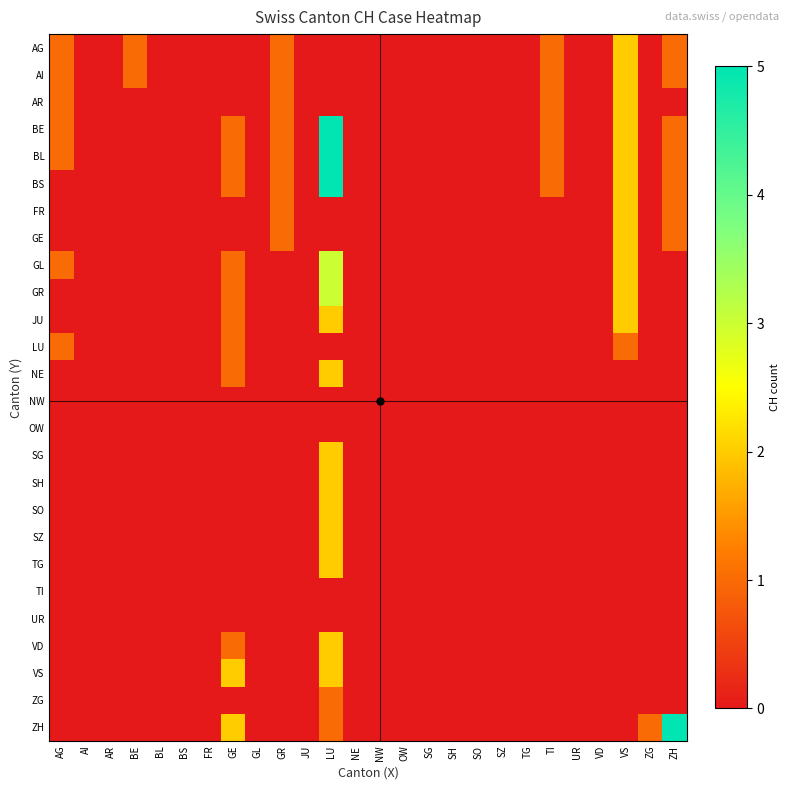

Reading left to right, list all the values displayed in this chart.

AG: AG=1	AI=0	AR=0	BE=1	BL=0	BS=0	FR=0	GE=0	GL=0	GR=1	JU=0	LU=0	NE=0	NW=0	OW=0	SG=0	SH=0	SO=0	SZ=0	TG=0	TI=1	UR=0	VD=0	VS=2	ZG=0	ZH=1
AI: AG=1	AI=0	AR=0	BE=1	BL=0	BS=0	FR=0	GE=0	GL=0	GR=1	JU=0	LU=0	NE=0	NW=0	OW=0	SG=0	SH=0	SO=0	SZ=0	TG=0	TI=1	UR=0	VD=0	VS=2	ZG=0	ZH=1
AR: AG=1	AI=0	AR=0	BE=0	BL=0	BS=0	FR=0	GE=0	GL=0	GR=1	JU=0	LU=0	NE=0	NW=0	OW=0	SG=0	SH=0	SO=0	SZ=0	TG=0	TI=1	UR=0	VD=0	VS=2	ZG=0	ZH=0
BE: AG=1	AI=0	AR=0	BE=0	BL=0	BS=0	FR=0	GE=1	GL=0	GR=1	JU=0	LU=5	NE=0	NW=0	OW=0	SG=0	SH=0	SO=0	SZ=0	TG=0	TI=1	UR=0	VD=0	VS=2	ZG=0	ZH=1
BL: AG=1	AI=0	AR=0	BE=0	BL=0	BS=0	FR=0	GE=1	GL=0	GR=1	JU=0	LU=5	NE=0	NW=0	OW=0	SG=0	SH=0	SO=0	SZ=0	TG=0	TI=1	UR=0	VD=0	VS=2	ZG=0	ZH=1
BS: AG=0	AI=0	AR=0	BE=0	BL=0	BS=0	FR=0	GE=1	GL=0	GR=1	JU=0	LU=5	NE=0	NW=0	OW=0	SG=0	SH=0	SO=0	SZ=0	TG=0	TI=1	UR=0	VD=0	VS=2	ZG=0	ZH=1
FR: AG=0	AI=0	AR=0	BE=0	BL=0	BS=0	FR=0	GE=0	GL=0	GR=1	JU=0	LU=0	NE=0	NW=0	OW=0	SG=0	SH=0	SO=0	SZ=0	TG=0	TI=0	UR=0	VD=0	VS=2	ZG=0	ZH=1
GE: AG=0	AI=0	AR=0	BE=0	BL=0	BS=0	FR=0	GE=0	GL=0	GR=1	JU=0	LU=0	NE=0	NW=0	OW=0	SG=0	SH=0	SO=0	SZ=0	TG=0	TI=0	UR=0	VD=0	VS=2	ZG=0	ZH=1
GL: AG=1	AI=0	AR=0	BE=0	BL=0	BS=0	FR=0	GE=1	GL=0	GR=0	JU=0	LU=3	NE=0	NW=0	OW=0	SG=0	SH=0	SO=0	SZ=0	TG=0	TI=0	UR=0	VD=0	VS=2	ZG=0	ZH=0
GR: AG=0	AI=0	AR=0	BE=0	BL=0	BS=0	FR=0	GE=1	GL=0	GR=0	JU=0	LU=3	NE=0	NW=0	OW=0	SG=0	SH=0	SO=0	SZ=0	TG=0	TI=0	UR=0	VD=0	VS=2	ZG=0	ZH=0
JU: AG=0	AI=0	AR=0	BE=0	BL=0	BS=0	FR=0	GE=1	GL=0	GR=0	JU=0	LU=2	NE=0	NW=0	OW=0	SG=0	SH=0	SO=0	SZ=0	TG=0	TI=0	UR=0	VD=0	VS=2	ZG=0	ZH=0
LU: AG=1	AI=0	AR=0	BE=0	BL=0	BS=0	FR=0	GE=1	GL=0	GR=0	JU=0	LU=0	NE=0	NW=0	OW=0	SG=0	SH=0	SO=0	SZ=0	TG=0	TI=0	UR=0	VD=0	VS=1	ZG=0	ZH=0
NE: AG=0	AI=0	AR=0	BE=0	BL=0	BS=0	FR=0	GE=1	GL=0	GR=0	JU=0	LU=2	NE=0	NW=0	OW=0	SG=0	SH=0	SO=0	SZ=0	TG=0	TI=0	UR=0	VD=0	VS=0	ZG=0	ZH=0
NW: AG=0	AI=0	AR=0	BE=0	BL=0	BS=0	FR=0	GE=0	GL=0	GR=0	JU=0	LU=0	NE=0	NW=0	OW=0	SG=0	SH=0	SO=0	SZ=0	TG=0	TI=0	UR=0	VD=0	VS=0	ZG=0	ZH=0
OW: AG=0	AI=0	AR=0	BE=0	BL=0	BS=0	FR=0	GE=0	GL=0	GR=0	JU=0	LU=0	NE=0	NW=0	OW=0	SG=0	SH=0	SO=0	SZ=0	TG=0	TI=0	UR=0	VD=0	VS=0	ZG=0	ZH=0
SG: AG=0	AI=0	AR=0	BE=0	BL=0	BS=0	FR=0	GE=0	GL=0	GR=0	JU=0	LU=2	NE=0	NW=0	OW=0	SG=0	SH=0	SO=0	SZ=0	TG=0	TI=0	UR=0	VD=0	VS=0	ZG=0	ZH=0
SH: AG=0	AI=0	AR=0	BE=0	BL=0	BS=0	FR=0	GE=0	GL=0	GR=0	JU=0	LU=2	NE=0	NW=0	OW=0	SG=0	SH=0	SO=0	SZ=0	TG=0	TI=0	UR=0	VD=0	VS=0	ZG=0	ZH=0
SO: AG=0	AI=0	AR=0	BE=0	BL=0	BS=0	FR=0	GE=0	GL=0	GR=0	JU=0	LU=2	NE=0	NW=0	OW=0	SG=0	SH=0	SO=0	SZ=0	TG=0	TI=0	UR=0	VD=0	VS=0	ZG=0	ZH=0
SZ: AG=0	AI=0	AR=0	BE=0	BL=0	BS=0	FR=0	GE=0	GL=0	GR=0	JU=0	LU=2	NE=0	NW=0	OW=0	SG=0	SH=0	SO=0	SZ=0	TG=0	TI=0	UR=0	VD=0	VS=0	ZG=0	ZH=0
TG: AG=0	AI=0	AR=0	BE=0	BL=0	BS=0	FR=0	GE=0	GL=0	GR=0	JU=0	LU=2	NE=0	NW=0	OW=0	SG=0	SH=0	SO=0	SZ=0	TG=0	TI=0	UR=0	VD=0	VS=0	ZG=0	ZH=0
TI: AG=0	AI=0	AR=0	BE=0	BL=0	BS=0	FR=0	GE=0	GL=0	GR=0	JU=0	LU=0	NE=0	NW=0	OW=0	SG=0	SH=0	SO=0	SZ=0	TG=0	TI=0	UR=0	VD=0	VS=0	ZG=0	ZH=0
UR: AG=0	AI=0	AR=0	BE=0	BL=0	BS=0	FR=0	GE=0	GL=0	GR=0	JU=0	LU=0	NE=0	NW=0	OW=0	SG=0	SH=0	SO=0	SZ=0	TG=0	TI=0	UR=0	VD=0	VS=0	ZG=0	ZH=0
VD: AG=0	AI=0	AR=0	BE=0	BL=0	BS=0	FR=0	GE=1	GL=0	GR=0	JU=0	LU=2	NE=0	NW=0	OW=0	SG=0	SH=0	SO=0	SZ=0	TG=0	TI=0	UR=0	VD=0	VS=0	ZG=0	ZH=0
VS: AG=0	AI=0	AR=0	BE=0	BL=0	BS=0	FR=0	GE=2	GL=0	GR=0	JU=0	LU=2	NE=0	NW=0	OW=0	SG=0	SH=0	SO=0	SZ=0	TG=0	TI=0	UR=0	VD=0	VS=0	ZG=0	ZH=0
ZG: AG=0	AI=0	AR=0	BE=0	BL=0	BS=0	FR=0	GE=0	GL=0	GR=0	JU=0	LU=1	NE=0	NW=0	OW=0	SG=0	SH=0	SO=0	SZ=0	TG=0	TI=0	UR=0	VD=0	VS=0	ZG=0	ZH=0
ZH: AG=0	AI=0	AR=0	BE=0	BL=0	BS=0	FR=0	GE=2	GL=0	GR=0	JU=0	LU=1	NE=0	NW=0	OW=0	SG=0	SH=0	SO=0	SZ=0	TG=0	TI=0	UR=0	VD=0	VS=0	ZG=1	ZH=5